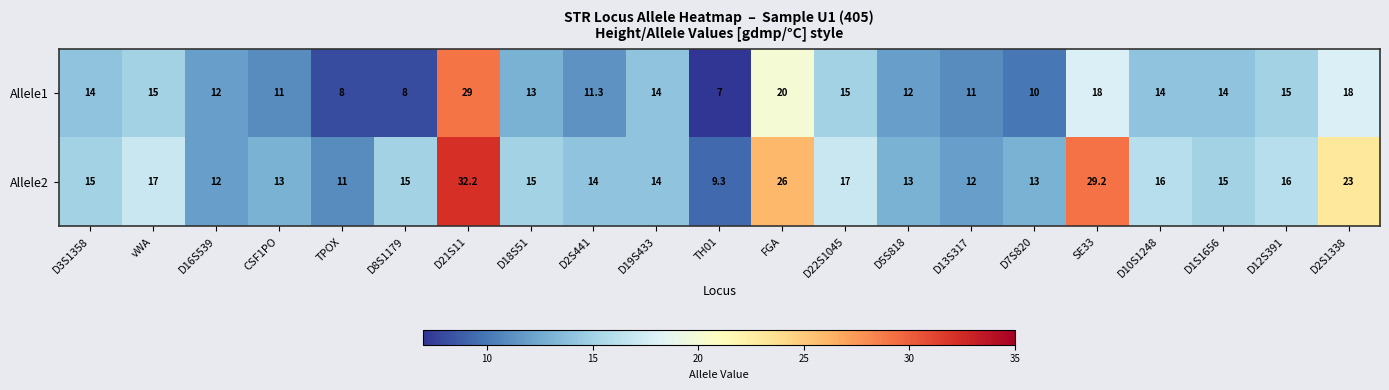

Which series has the widest spread of values?

Allele2